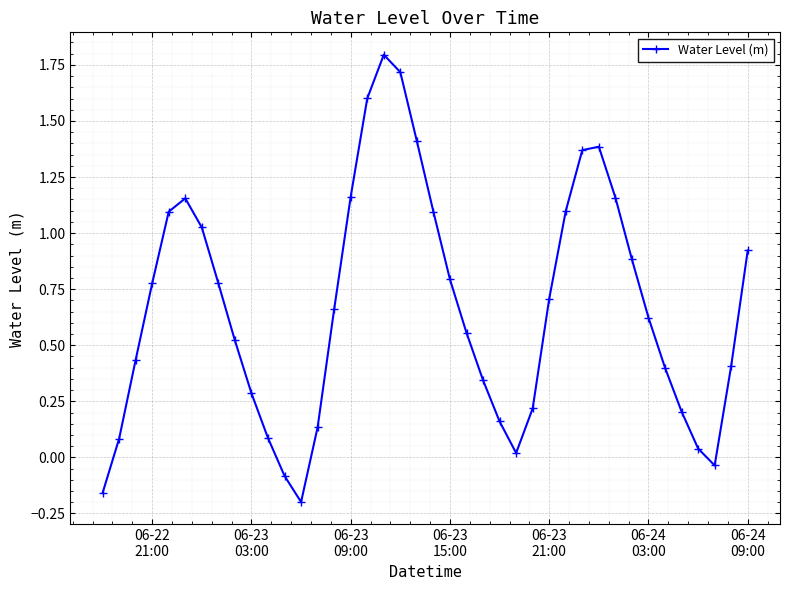

How many points are lower than both their immediate neighbors (excluding endpoints)?

3